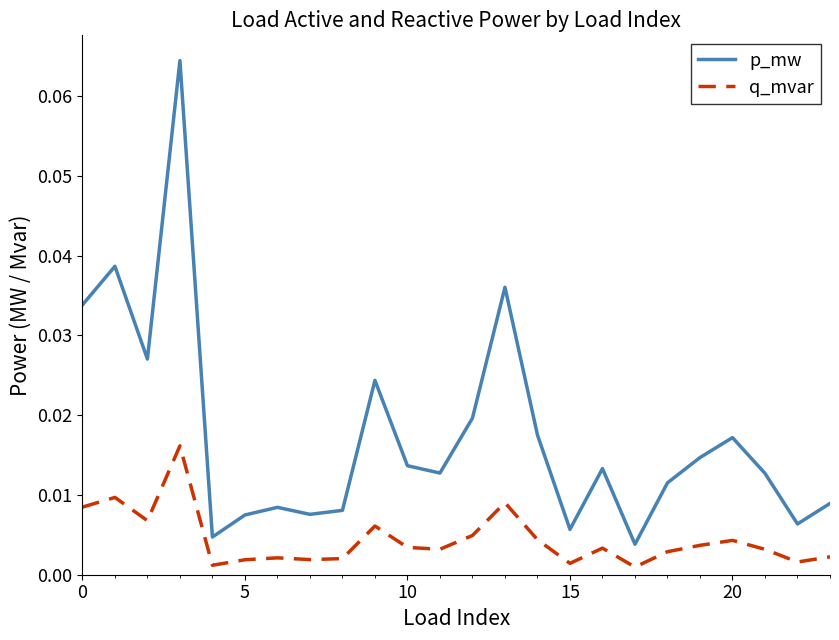

True or false: p_mw and q_mvar intersect in this chart.

False